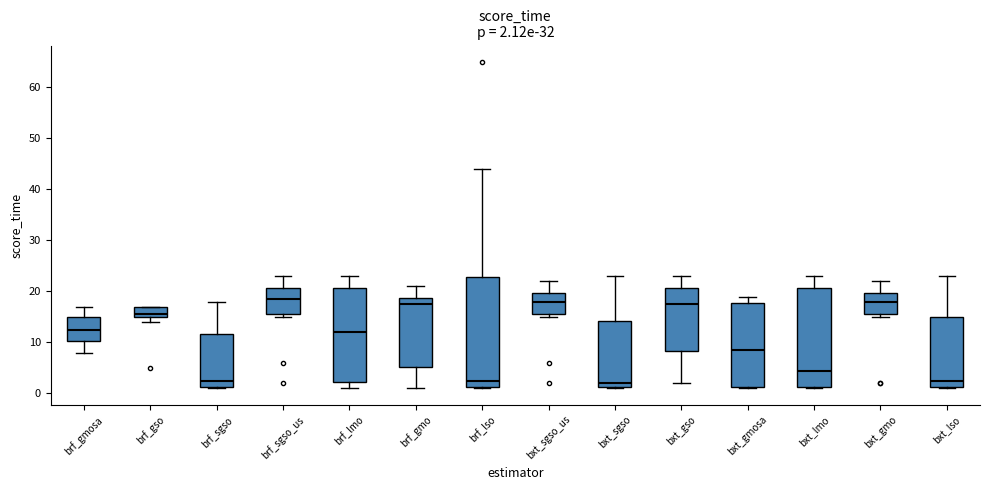

Which box is the tallest, from its lower edge to its upper edge?

brf_lso